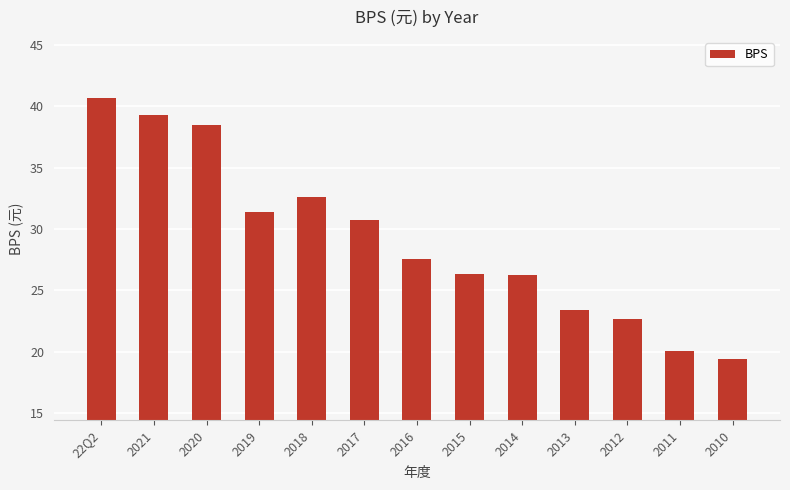

Read the value at 2017.

30.7